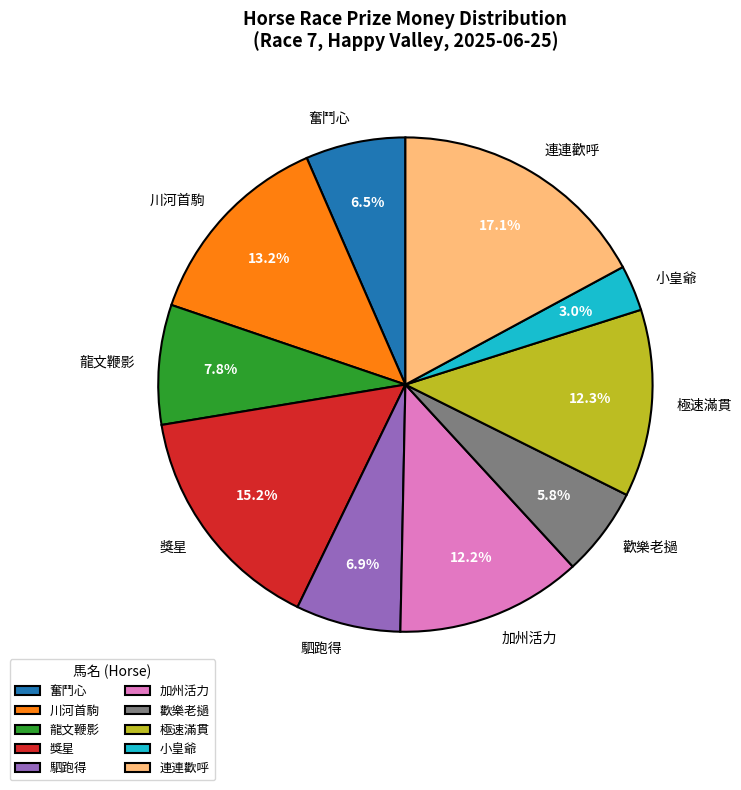

What percentage do 龍文鞭影 and 小皇爺 together represent?

10.8%